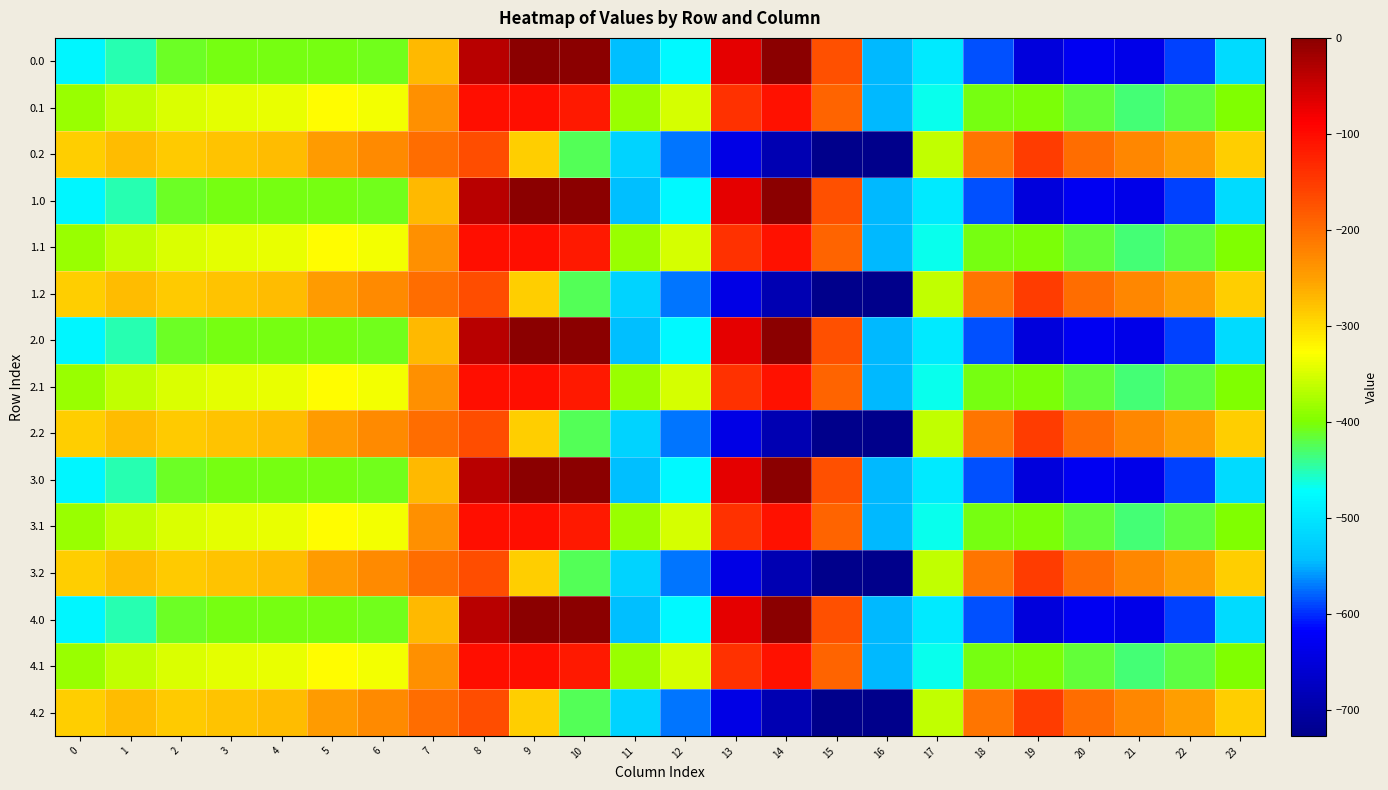

What is the total value across all series at 1?

-5416.5